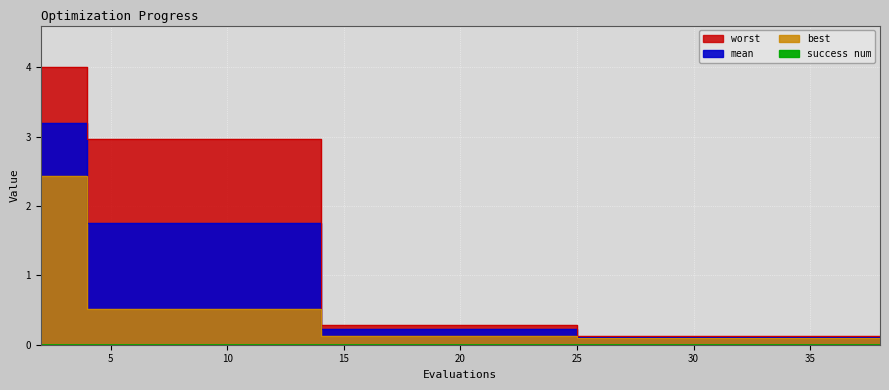

The mean series shows 0.2 at 20. True or false?

True